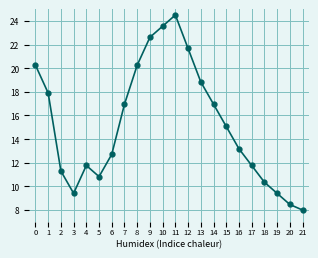

What is the difference between the values at 16 and 5?

2.4